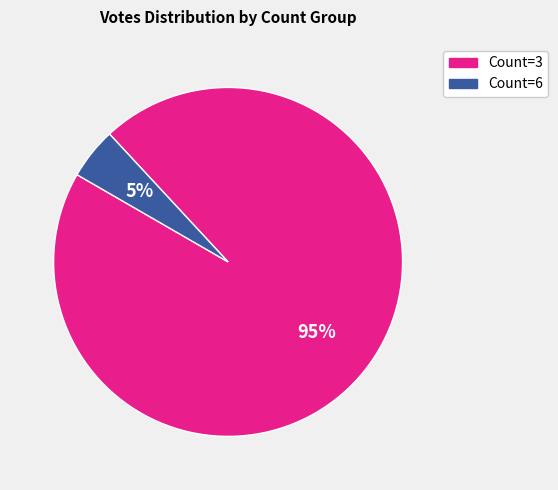

Is there any slice that represents more than half of the pie?

Yes